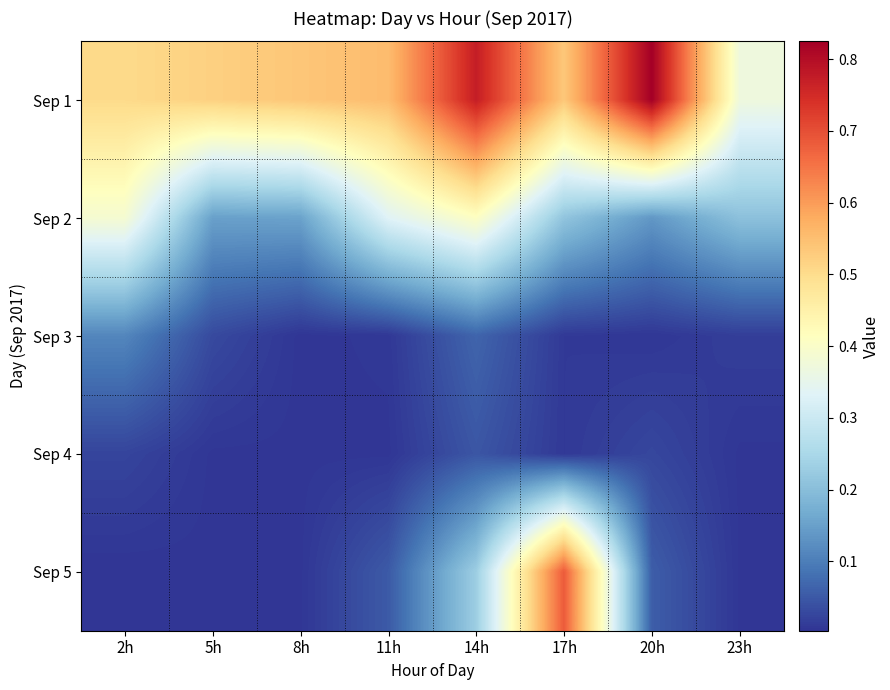

Reading right to left, what are all the values shown in this chart?

Sep 1: 23h=0.4	20h=0.8	17h=0.5	14h=0.8	11h=0.6	8h=0.5	5h=0.5	2h=0.5
Sep 2: 23h=0.2	20h=0.1	17h=0.2	14h=0.4	11h=0.3	8h=0.2	5h=0.2	2h=0.4
Sep 3: 23h=0.0	20h=0.0	17h=0.0	14h=0.1	11h=0.0	8h=0.0	5h=0.0	2h=0.1
Sep 4: 23h=0.0	20h=0.0	17h=0.0	14h=0.0	11h=0.0	8h=0.0	5h=0.0	2h=0.0
Sep 5: 23h=0.0	20h=0.1	17h=0.7	14h=0.2	11h=0.1	8h=0.0	5h=0.0	2h=0.0